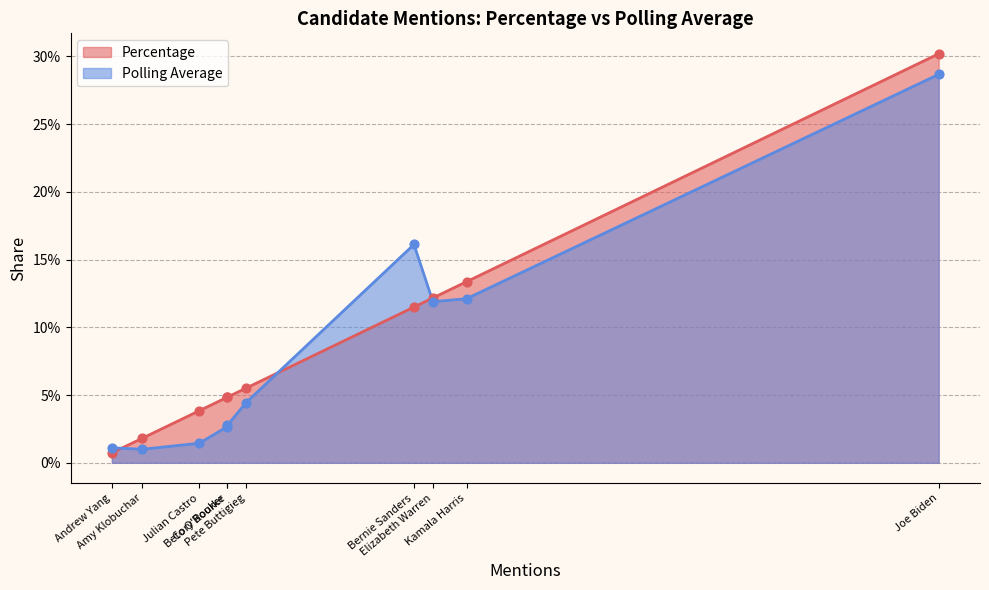

Which series has the largest total across all categories?

Percentage